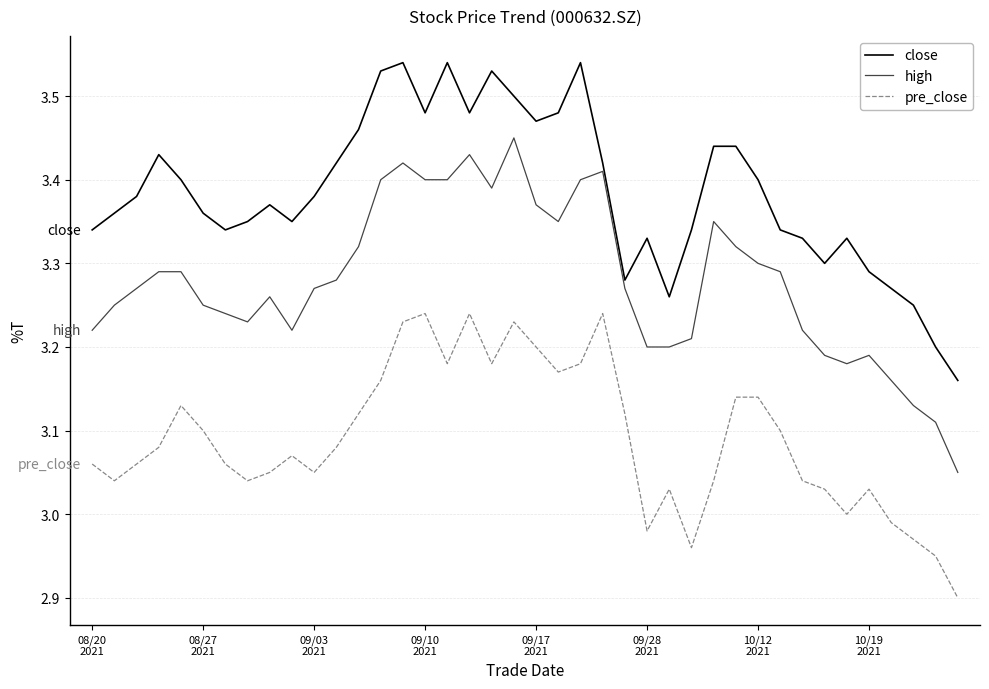

Which series has the largest total across all categories?

close